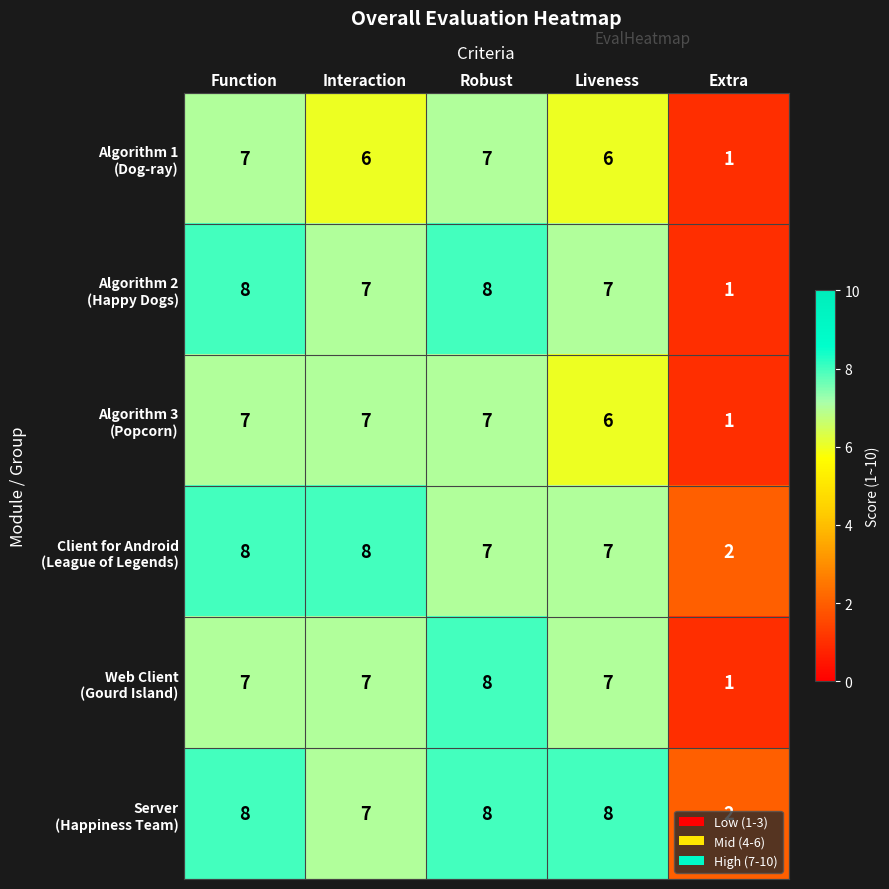

At how many categories does at least one series exceed 7?

4